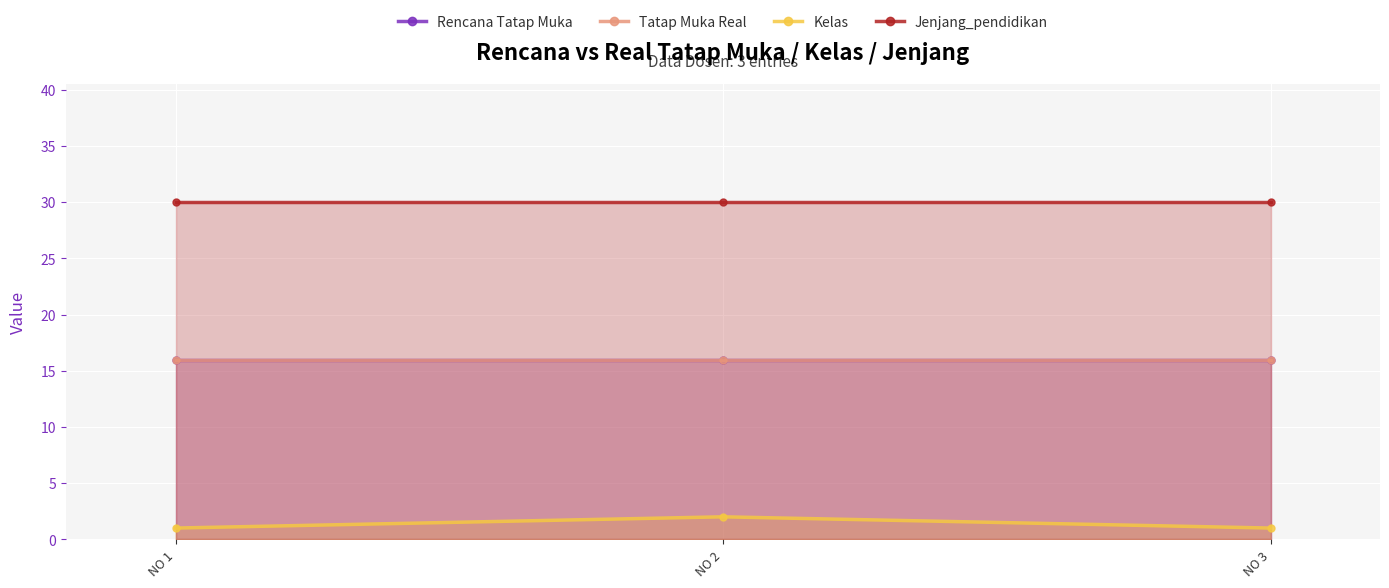

What is the maximum value for Rencana Tatap Muka?

16